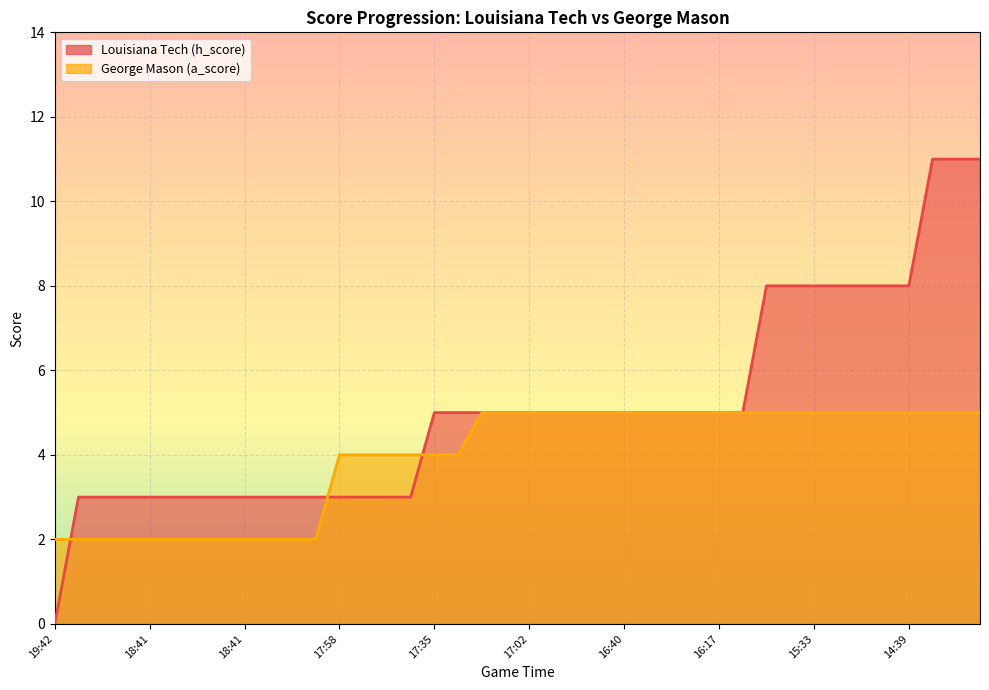

What is the difference between the highest and lowest values at 19:01?

1